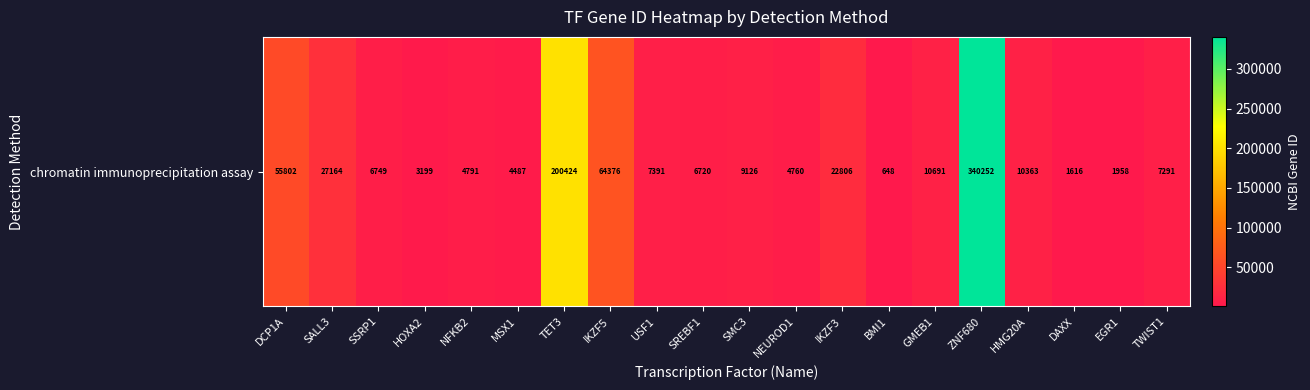

What is the difference between the maximum and minimum values?

339604